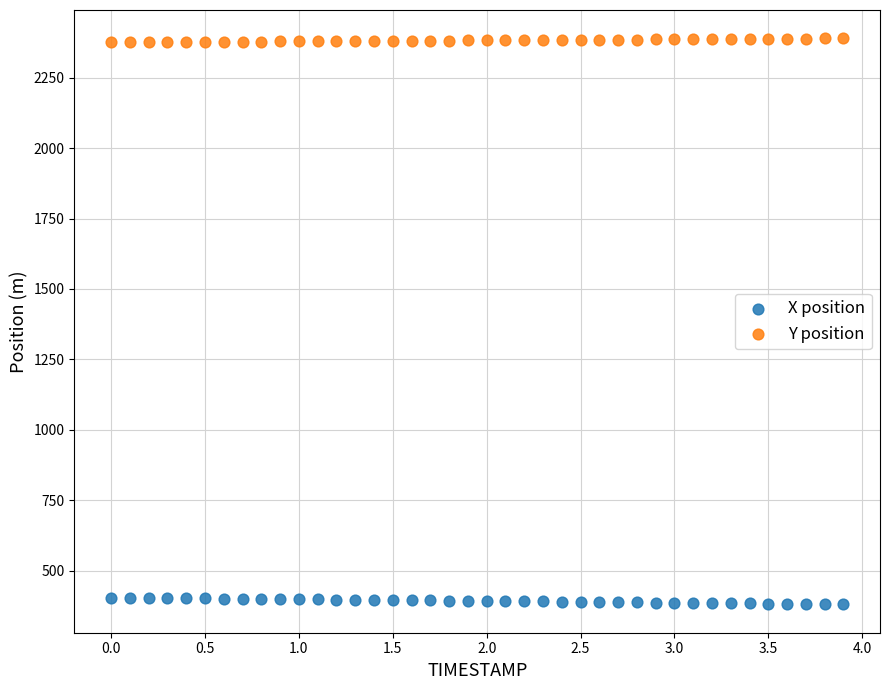

Across all data points, what is the range of X values (max minus min)?

3.9